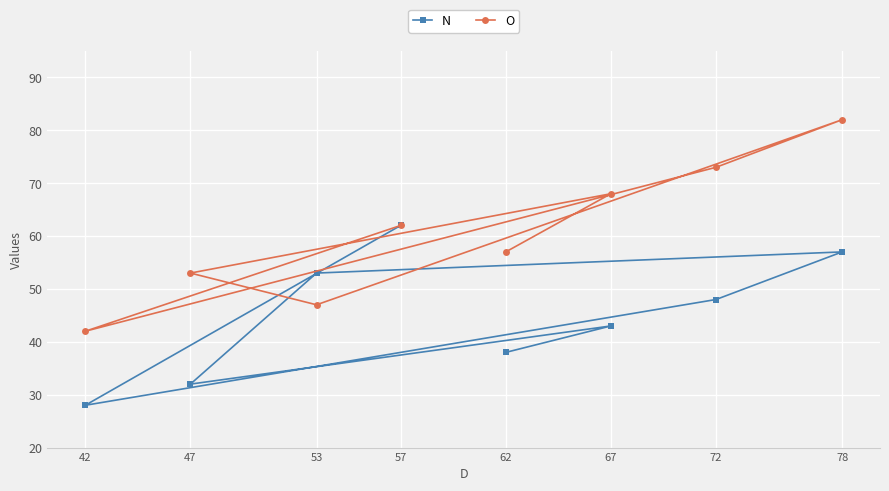

Is it true that O equals 53 at 47?

True